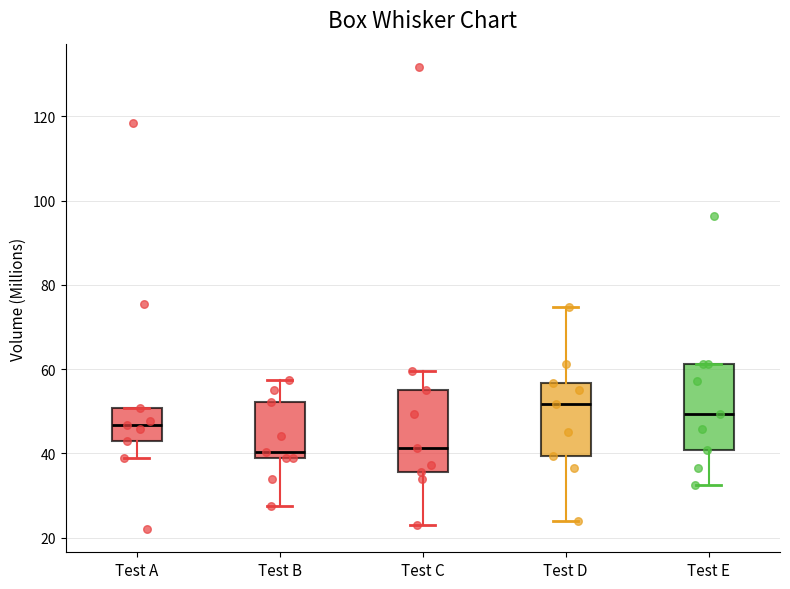

Reading left to right, transcribe this box plot: for each box, give where its median line is, the range the box spans, and where its two whiskers end, as read against the y-axis. The values are not printed on the chart, so give them approximately, as read against the axis.

Test A: median 46, box 42 to 50, whiskers 38 to 50
Test B: median 40, box 38 to 52, whiskers 28 to 58
Test C: median 42, box 36 to 56, whiskers 22 to 60
Test D: median 52, box 40 to 56, whiskers 24 to 74
Test E: median 50, box 40 to 62, whiskers 32 to 62